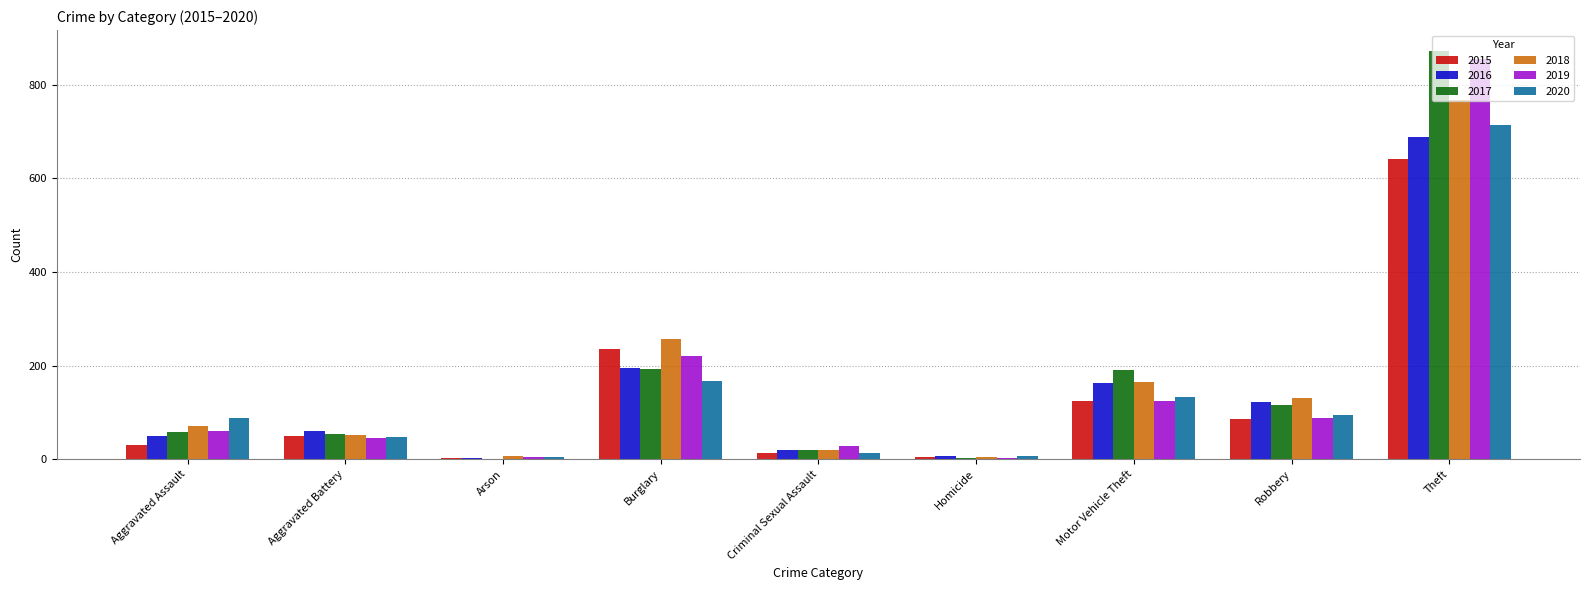

Between Burglary and Criminal Sexual Assault, which series saw the biggest shift?

2018